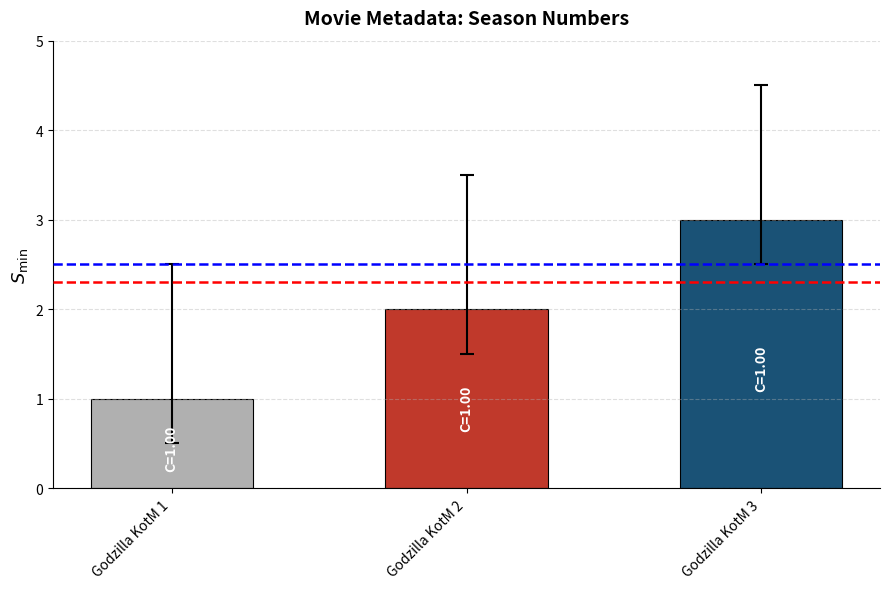

What is the highest value of the Numero Temporada series?

3